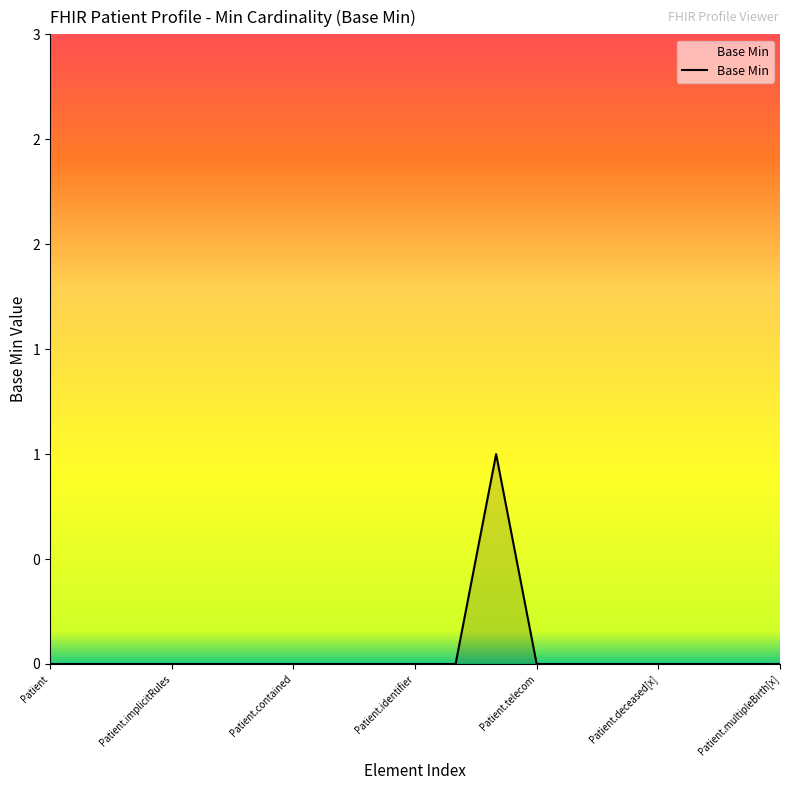

List the labels in order of value, largest first.

Patient.name, Patient, Patient.id, Patient.meta, Patient.implicitRules, Patient.language, Patient.text, Patient.contained, Patient.extension, Patient.modifierExtension, Patient.identifier, Patient.active, Patient.telecom, Patient.gender, Patient.birthDate, Patient.deceased[x], Patient.address, Patient.maritalStatus, Patient.multipleBirth[x]